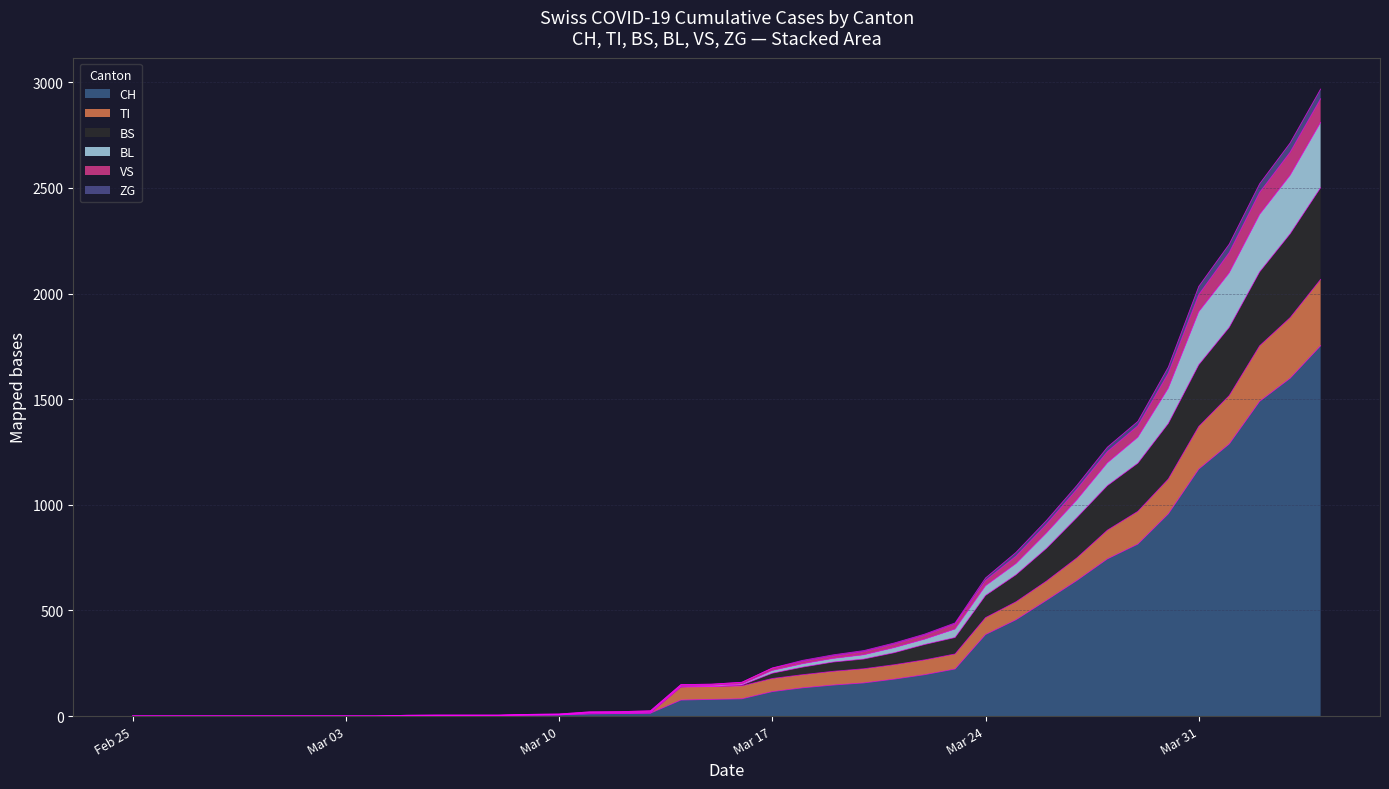

What is the greatest value displayed?

2968